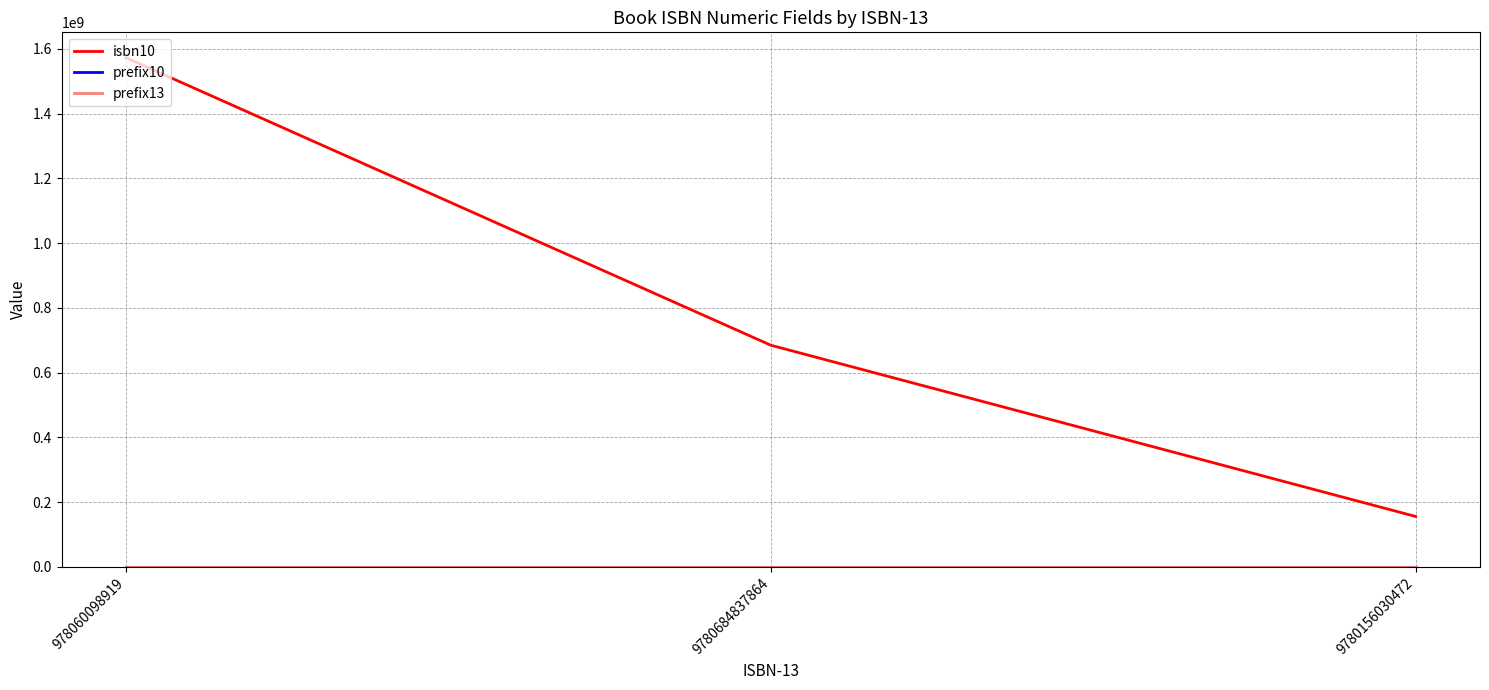

The isbn10 series shows 610261749 at 978060098919. True or false?

False